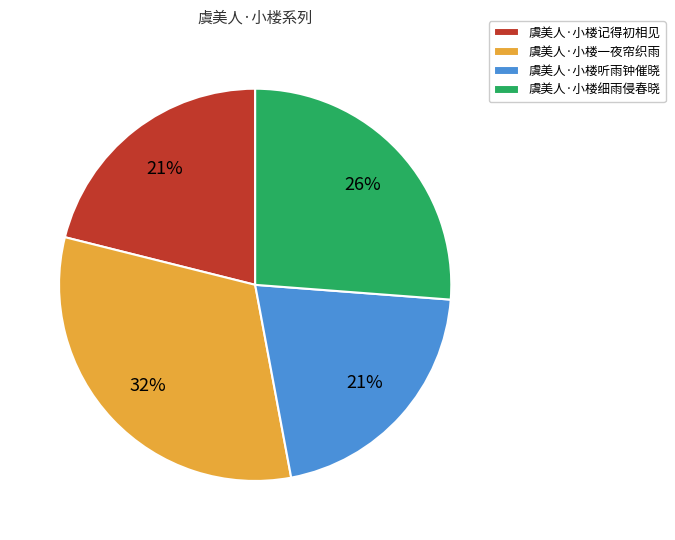

To the nearest percent, what is the difference between the largest and smallest slice percentages?

11%